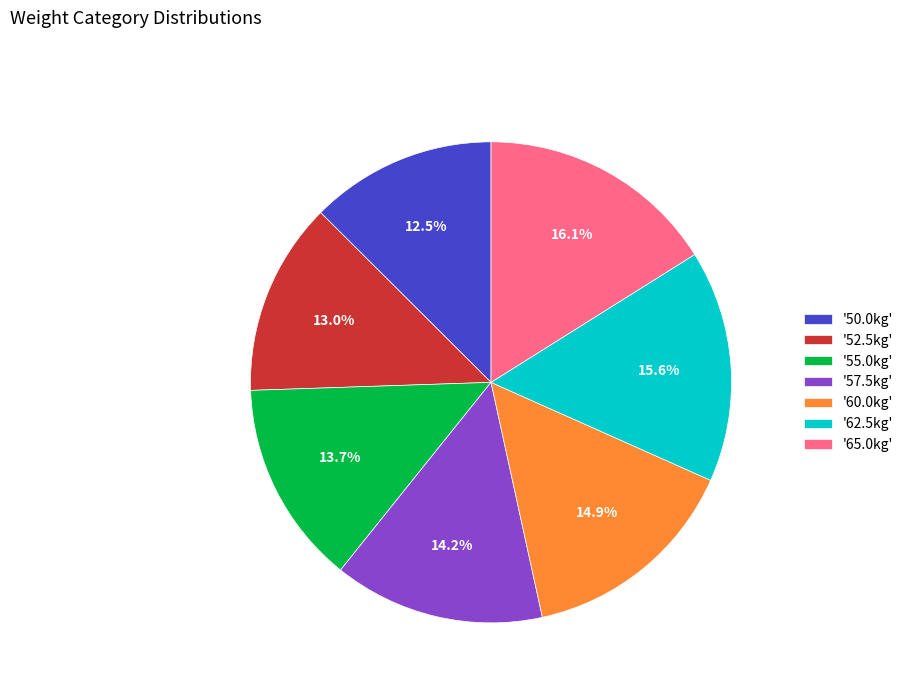

What is the ratio of the value at '50.0kg' to the value at '62.5kg'?

0.8